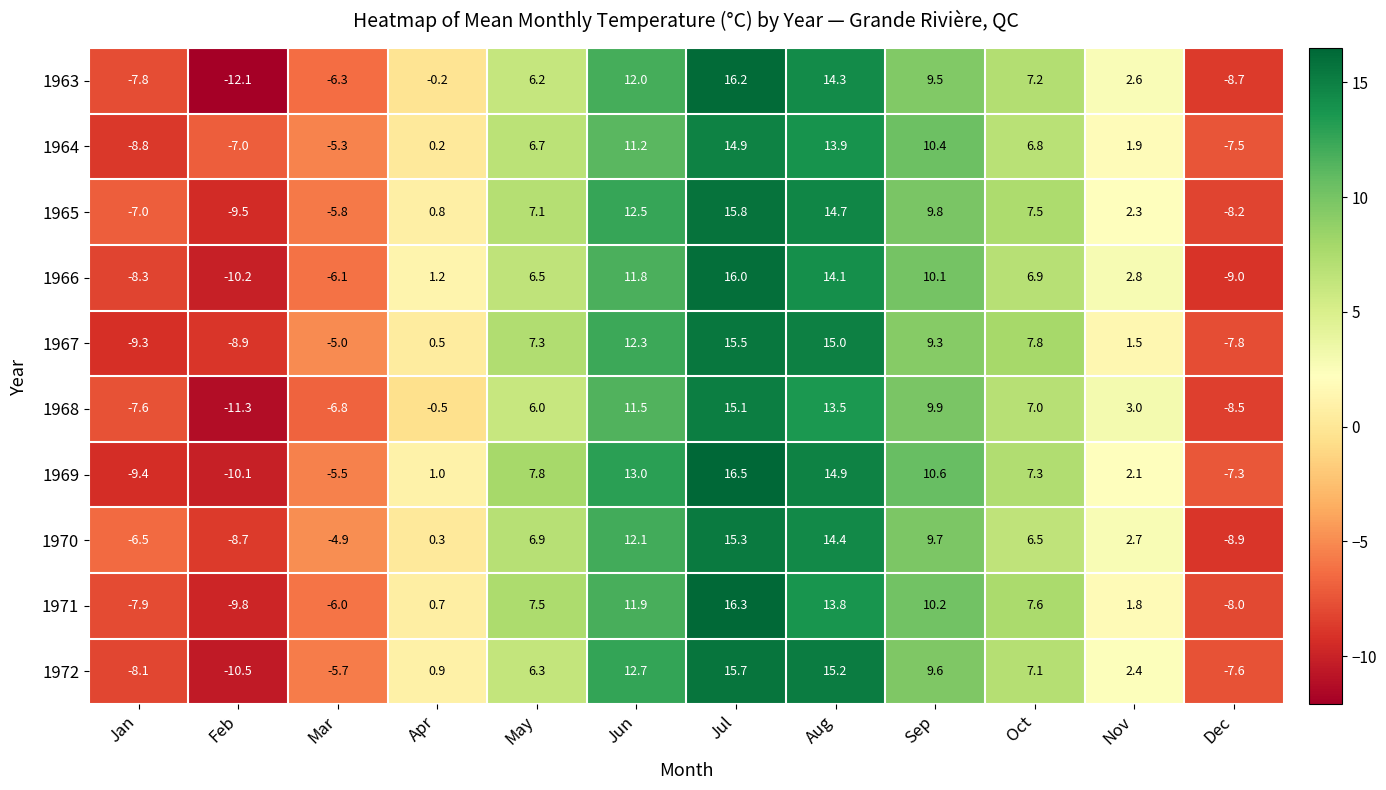

Which series changed the most between May and Jul?

1963